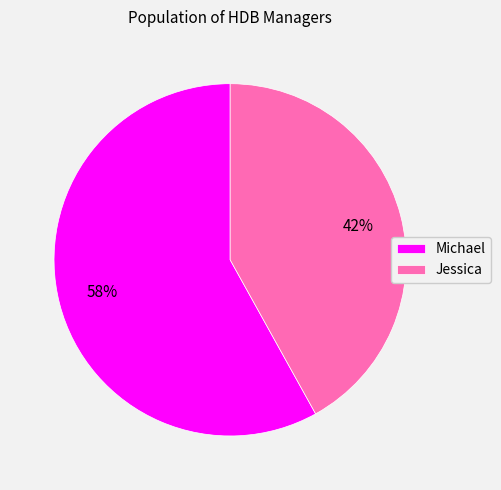

Rank the categories by value from lowest to highest.

Jessica, Michael